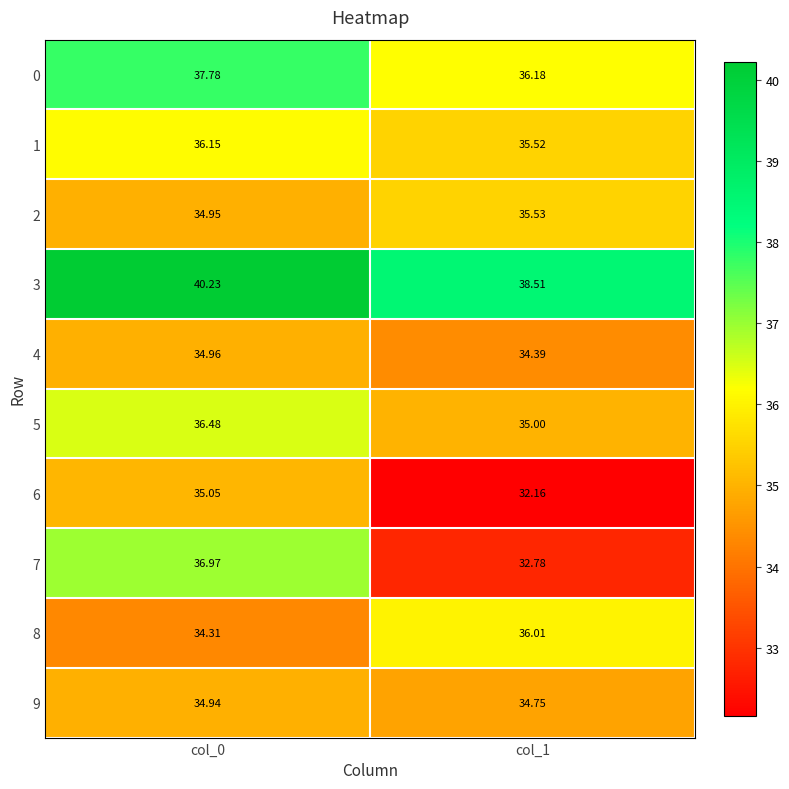

At how many categories does at least one series exceed 35?

2